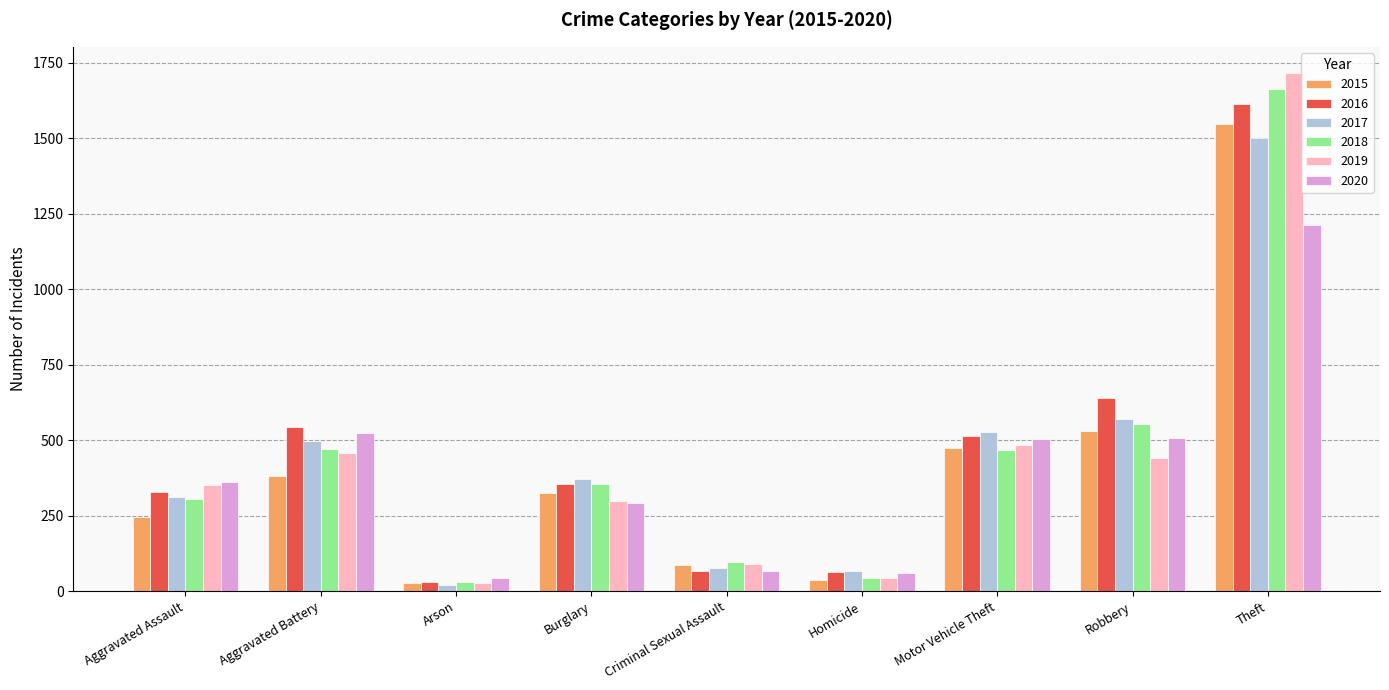

What is the value of the 2016 bar at the 1st from the left?

329